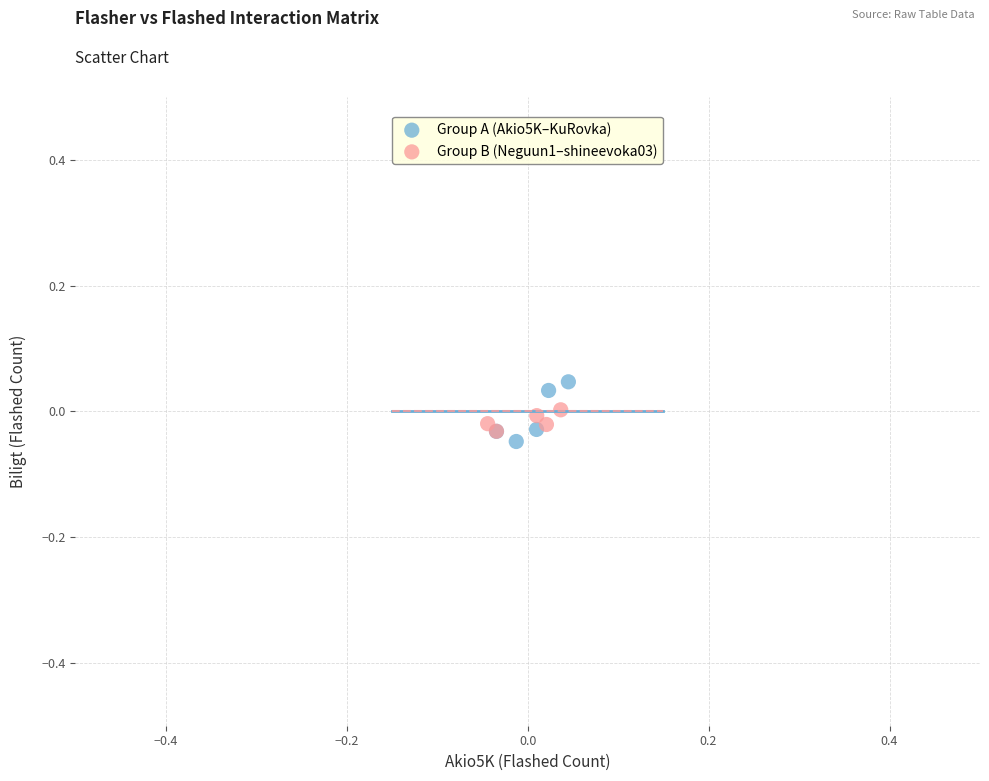

Which series contains the highest Y value?

Group A (Akio5K–KuRovka)